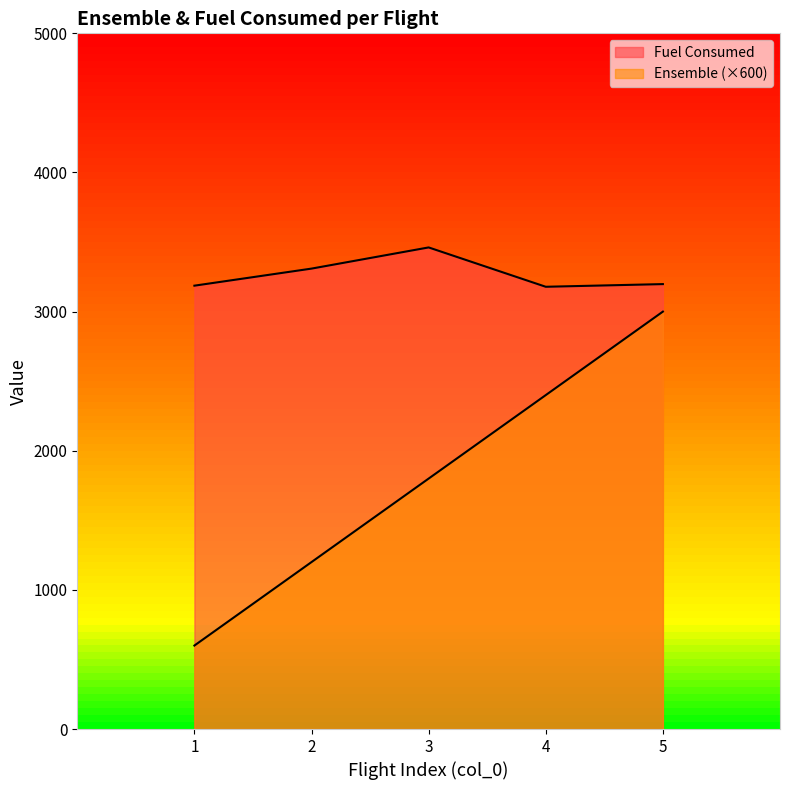

What is the sum of the Fuel Consumed values at 5 and 3?

6659.0